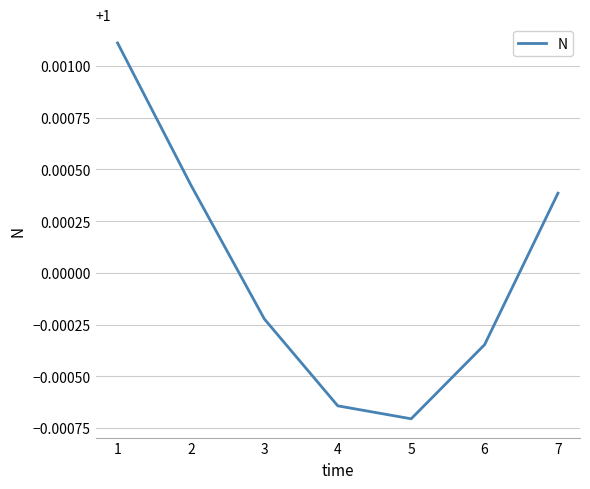

What is the sum of all values?

7.0